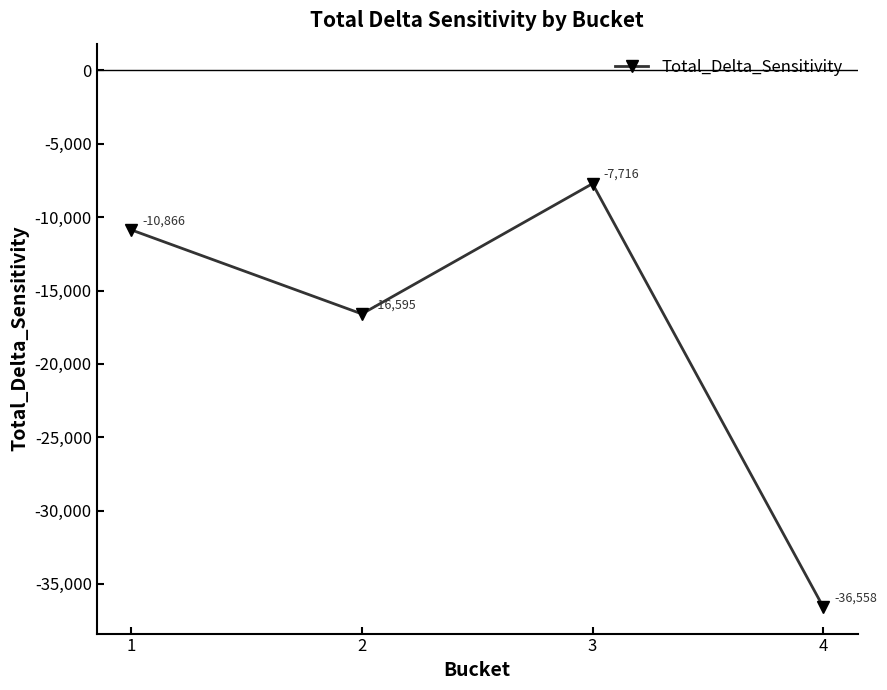

How many series are shown in this chart?

1